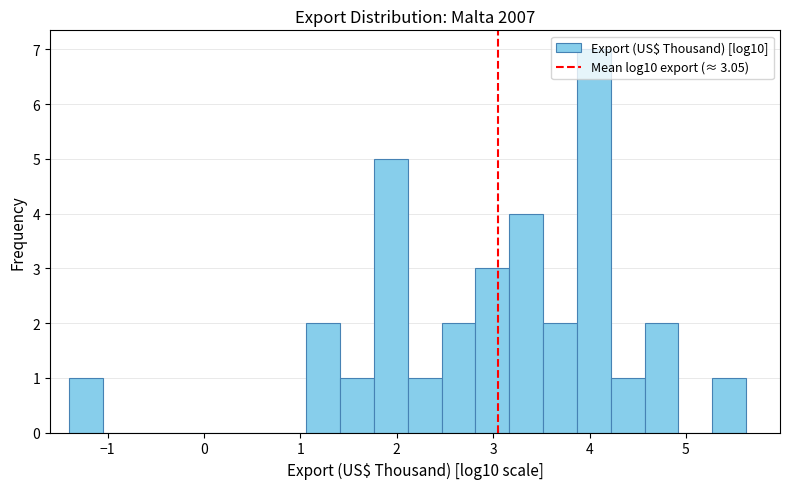

Around what value on the x-axis is the tallest bar? Give the approximate position of its centre, as read against the axis.

4.0